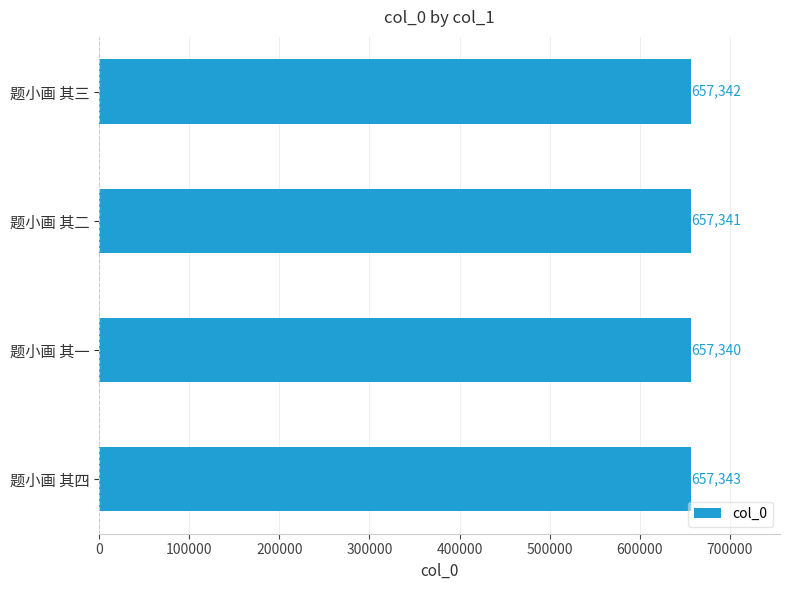

Where is the data nearest to the value 657341?

题小画 其二